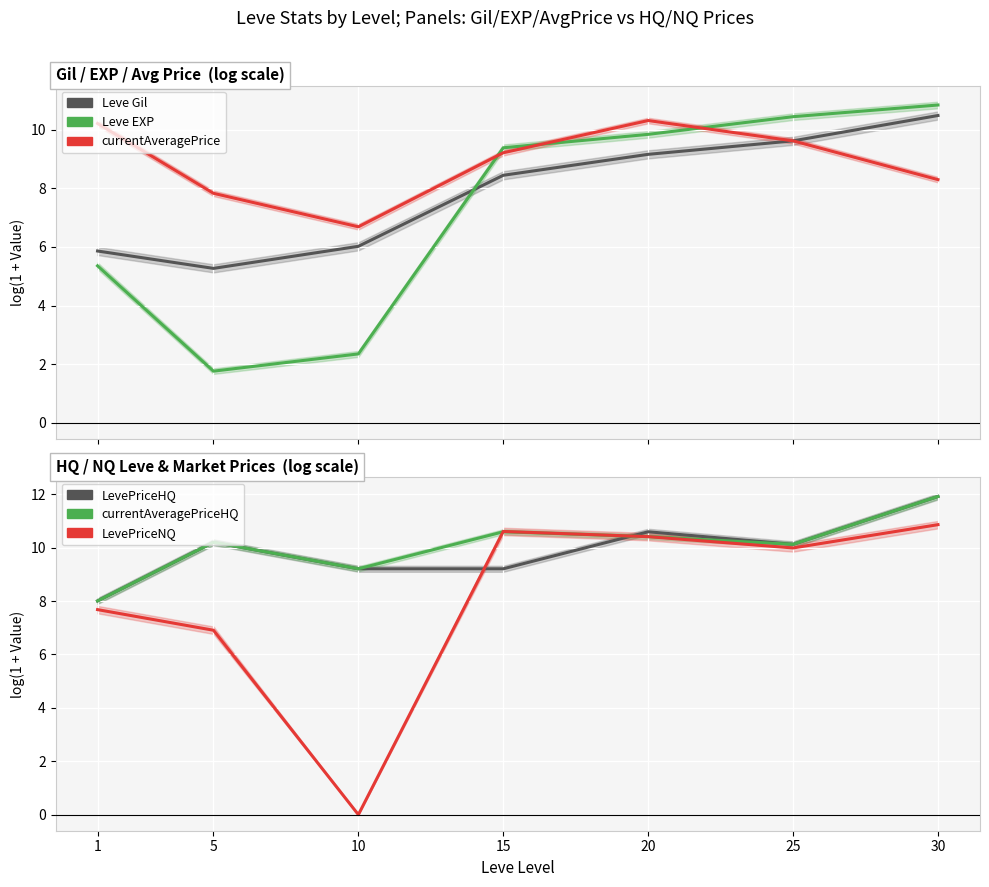

Which series has the largest total across all categories?

currentAveragePriceHQ